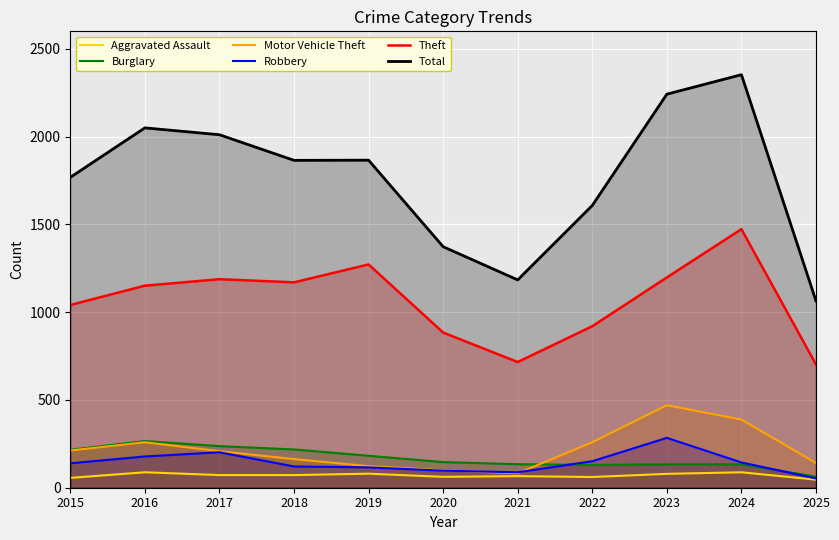

At how many categories does at least one series exceed 634?

11